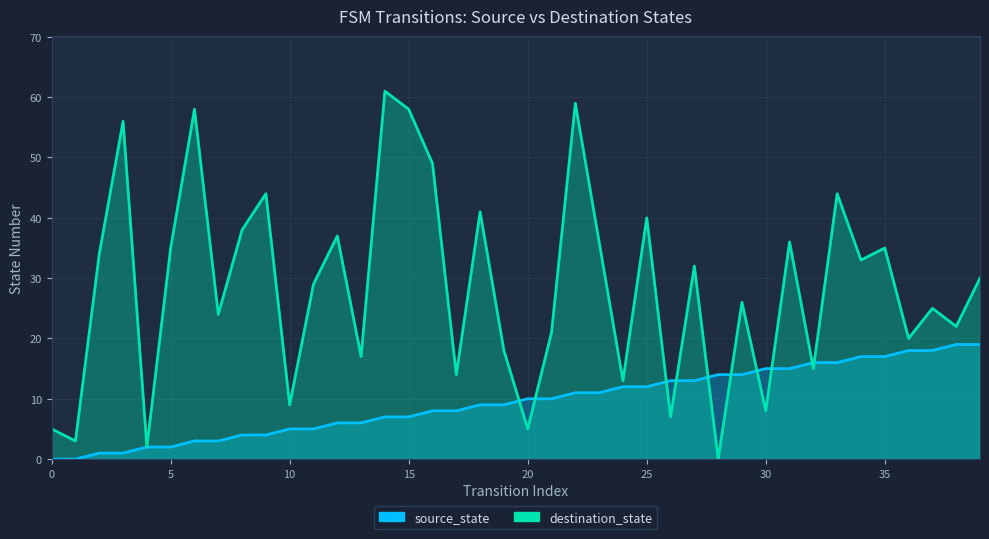

What is the maximum value shown in the chart?

61